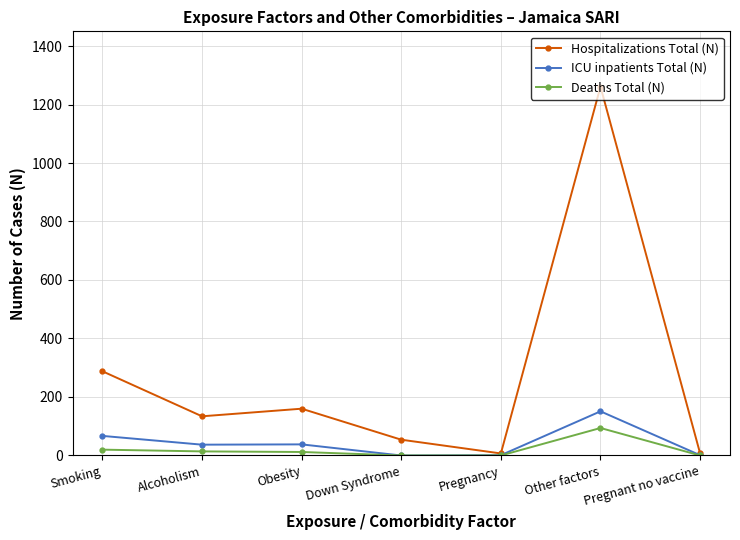

What is the sum of the ICU inpatients Total (N) values at Other factors and Pregnancy?

152